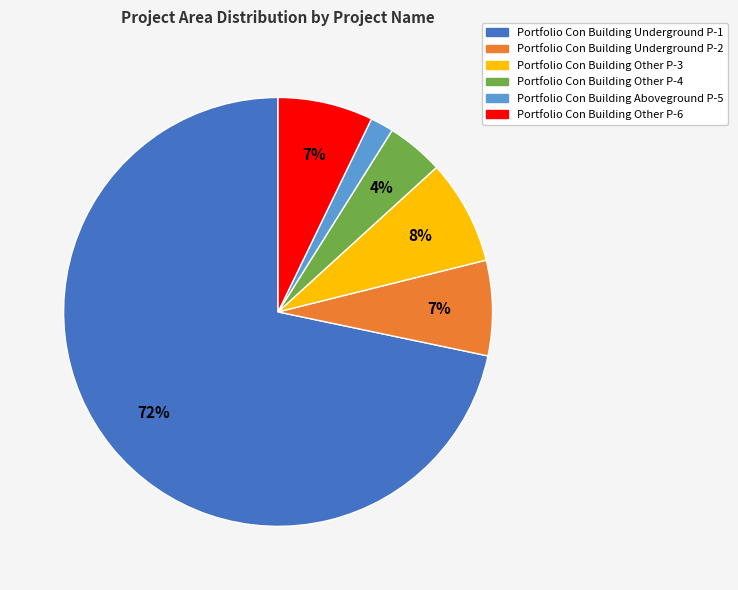

How many slices are in this pie chart?

6